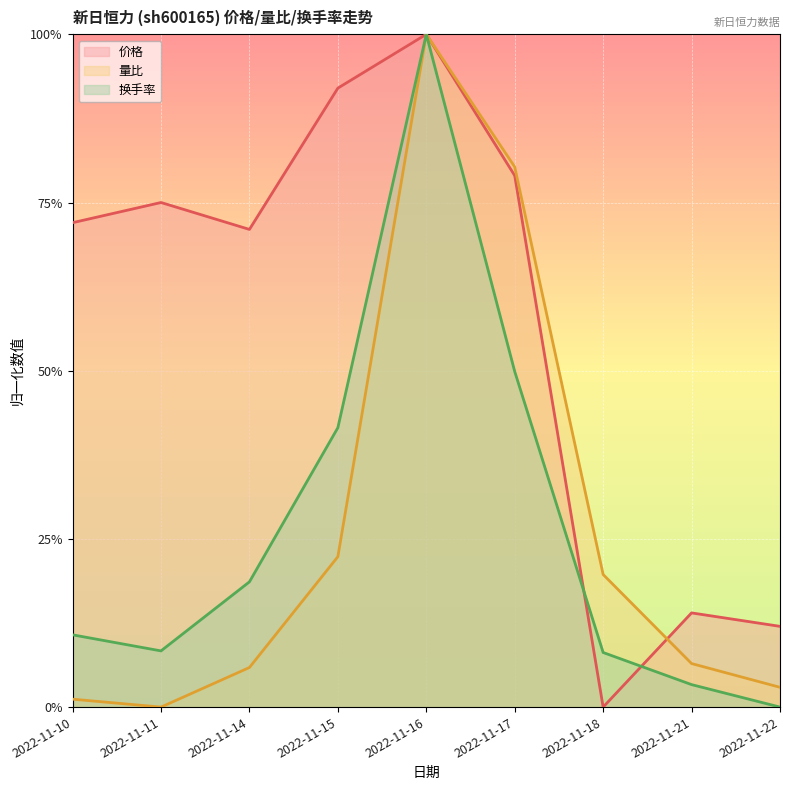

How many values in the 价格 series exceed 0?

8